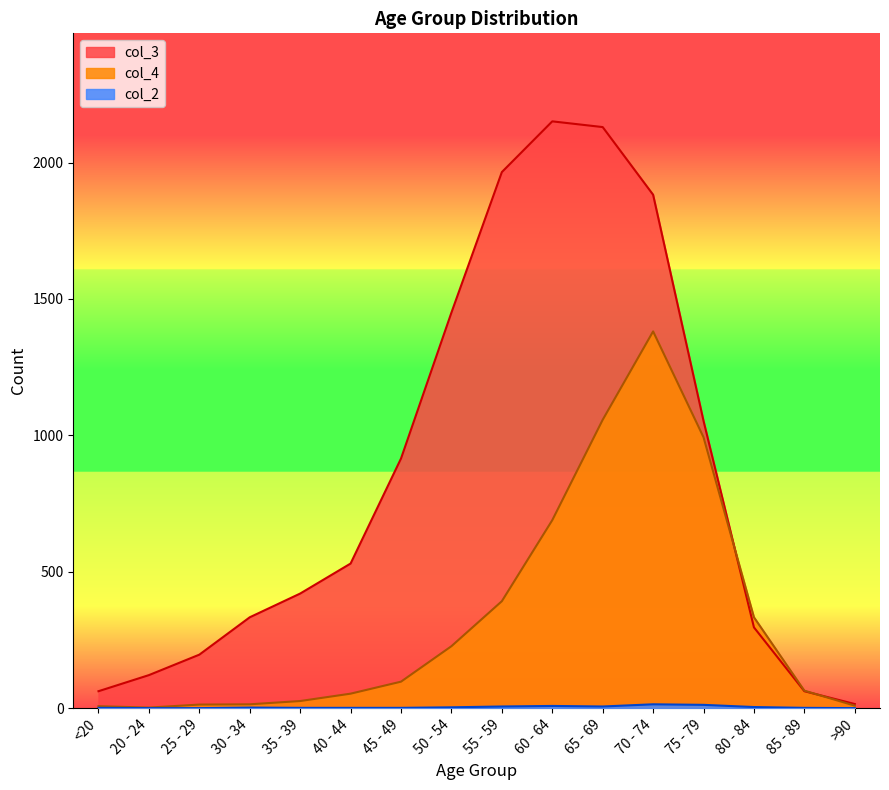

What is the difference between the highest and lowest values at 60 - 64?

2143